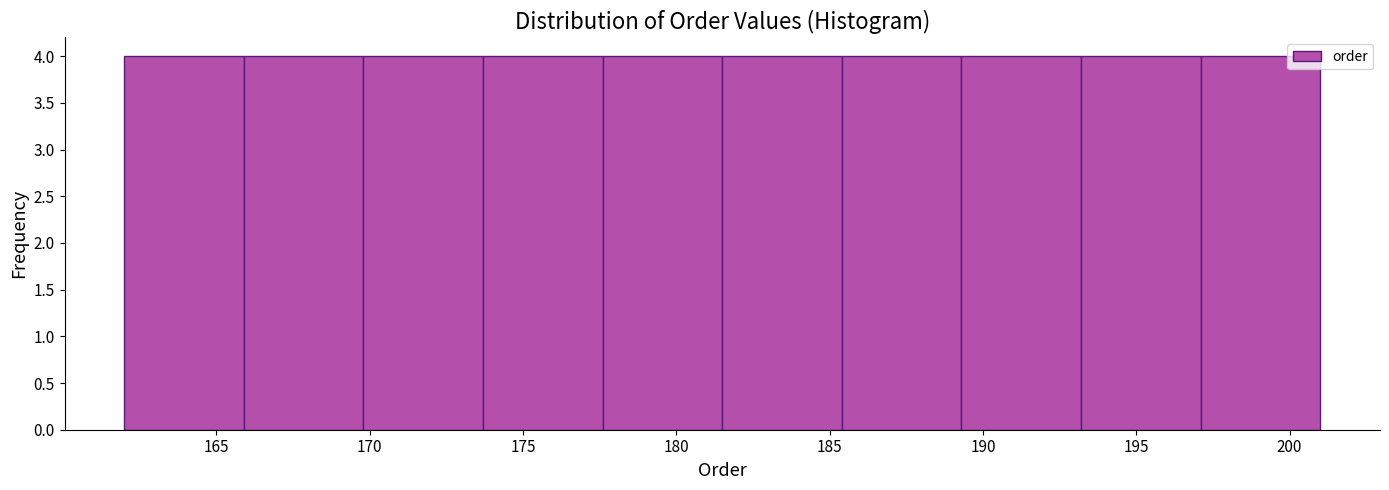

Reading left to right, transcribe this chart: for each bar, give the range it covers on the x-axis and its height. Neither the bar edges nor the heights are printed on the chart, so give them approximately, as read against the axes.

162.0 to 165.9: 4
165.9 to 169.8: 4
169.8 to 173.7: 4
173.7 to 177.6: 4
177.6 to 181.5: 4
181.5 to 185.4: 4
185.4 to 189.3: 4
189.3 to 193.2: 4
193.2 to 197.1: 4
197.1 to 201.0: 4